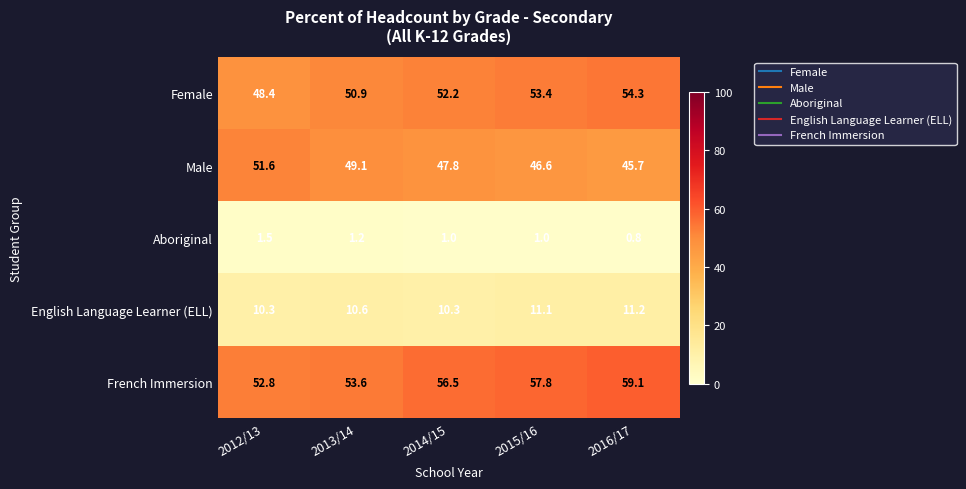

How many data points does each series have?

5